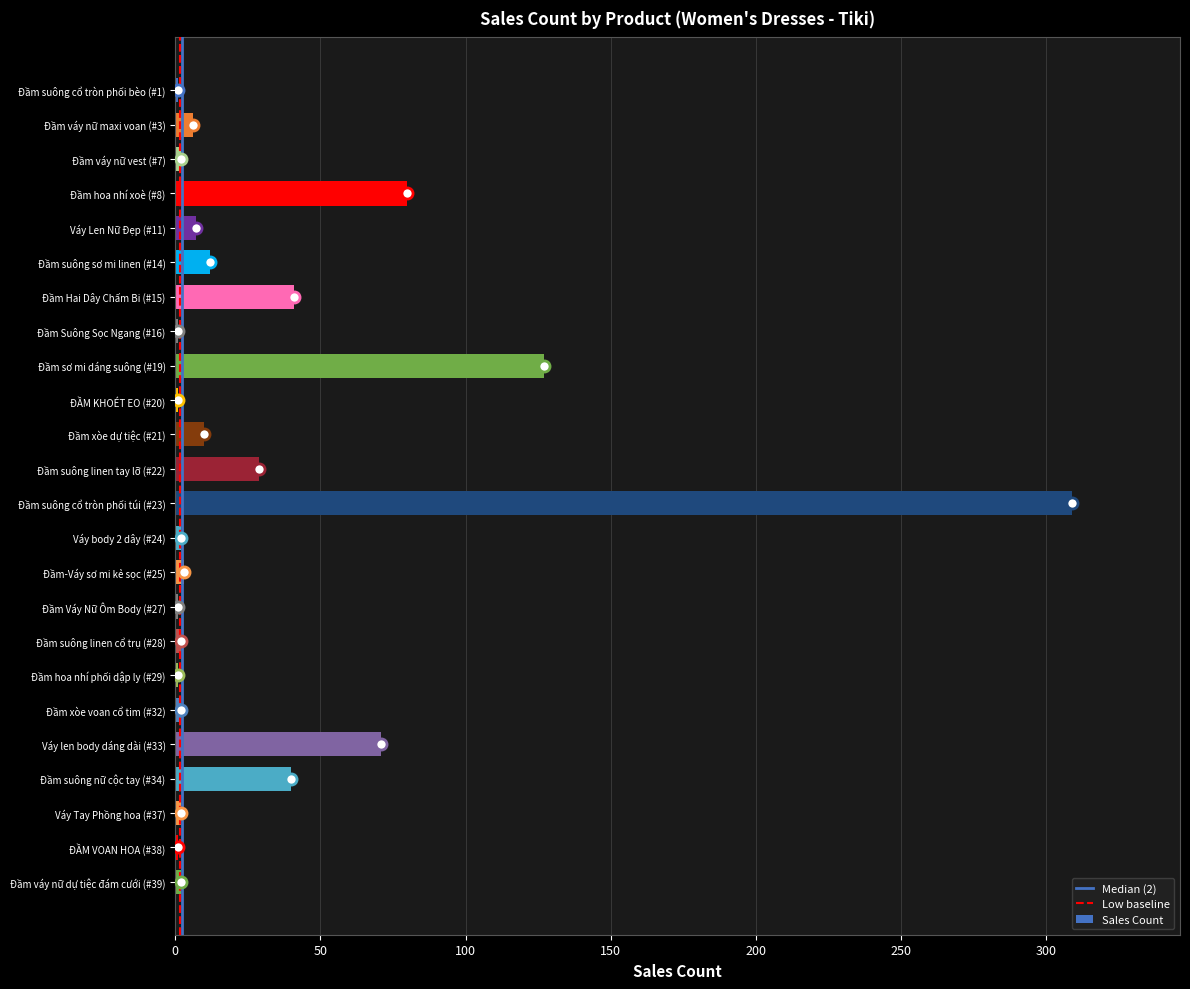

At which label is the value closest to 155?

Đầm sơ mi dáng suông (#19)